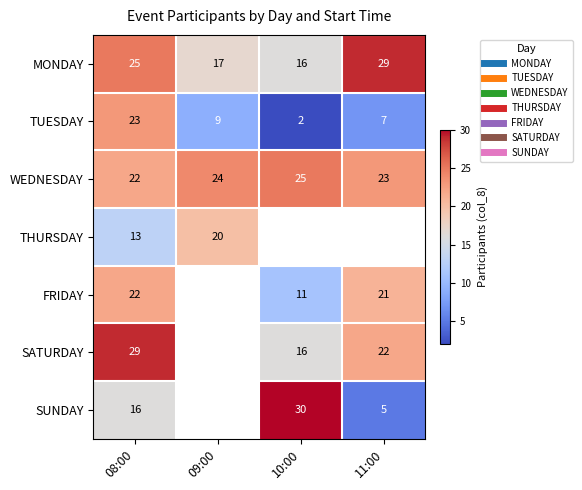

What is the sum of the WEDNESDAY values at 08:00 and 11:00?

45.0